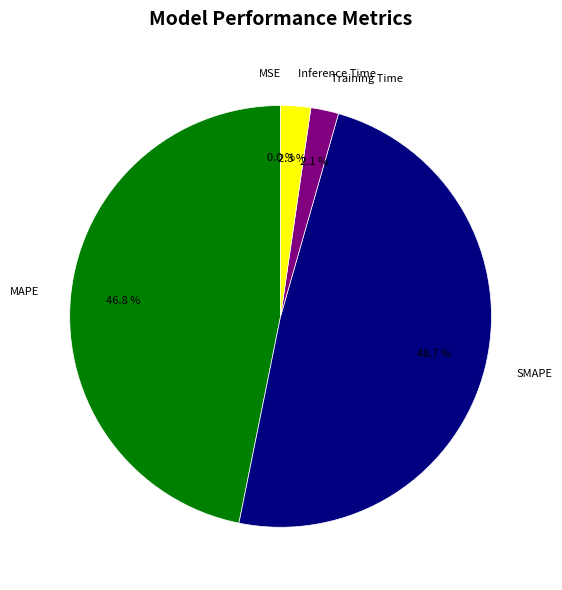

How many slices are in this pie chart?

5